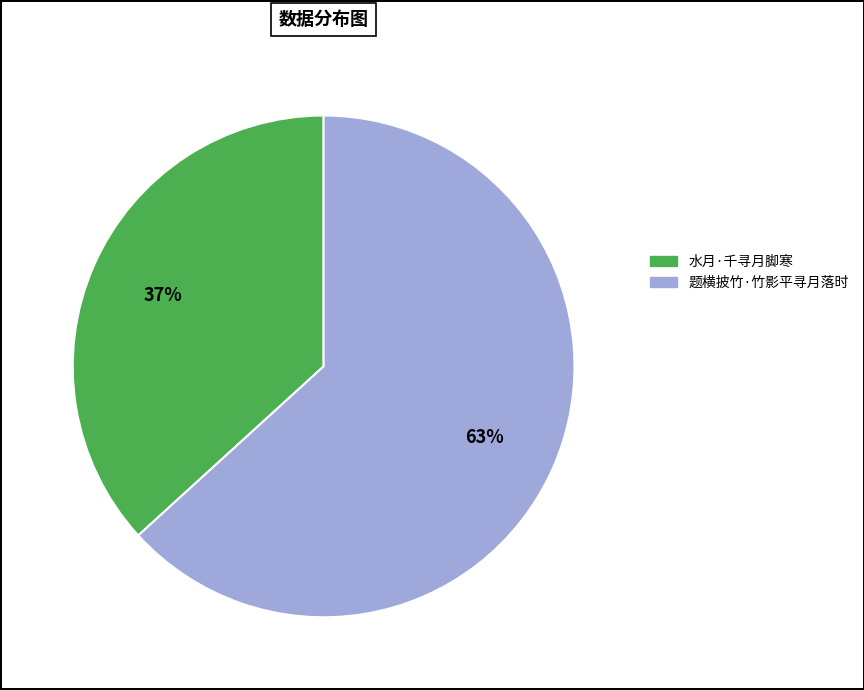

How many segments does this pie chart have?

2